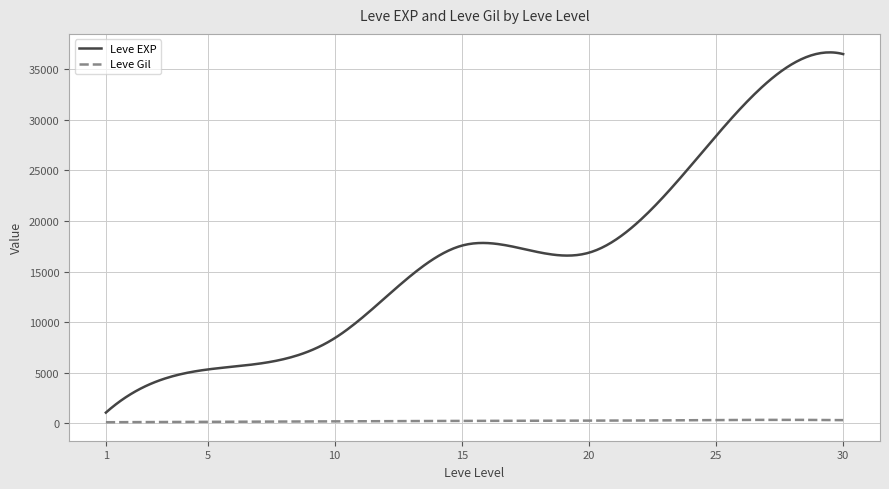

What is the greatest value displayed?

36660.8